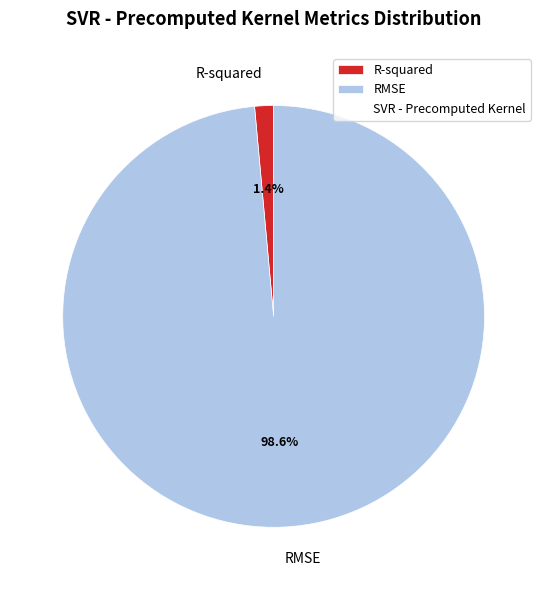

What is the smallest slice in the pie chart?

R-squared